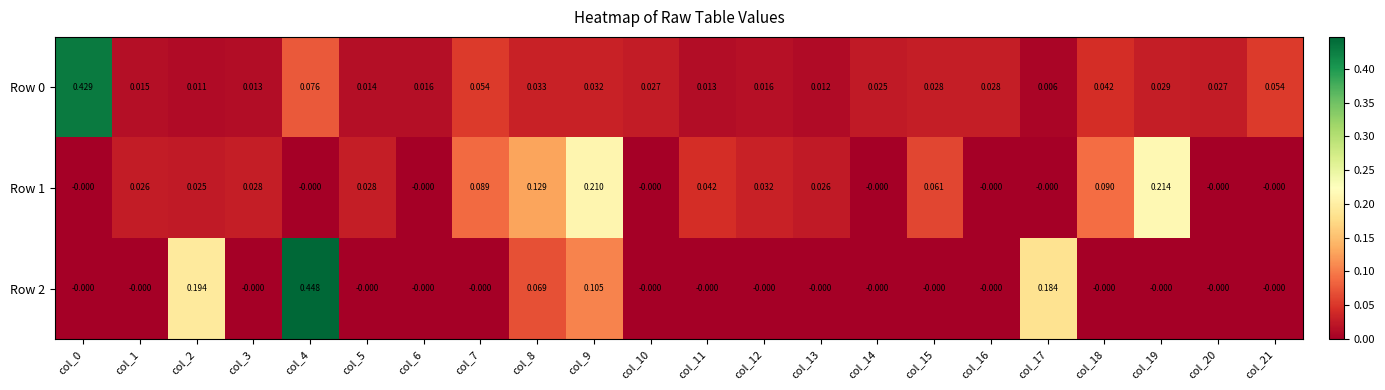

At which category is the sum across all series the highest?

col_4